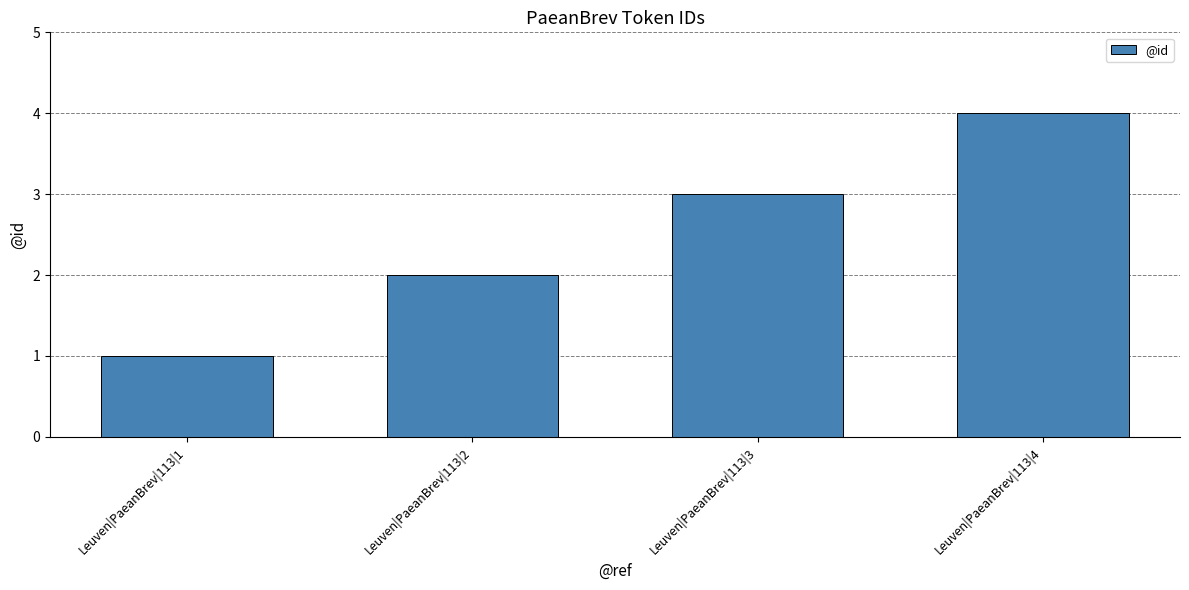

Reading left to right, extract all data points from this chart.

1	2	3	4